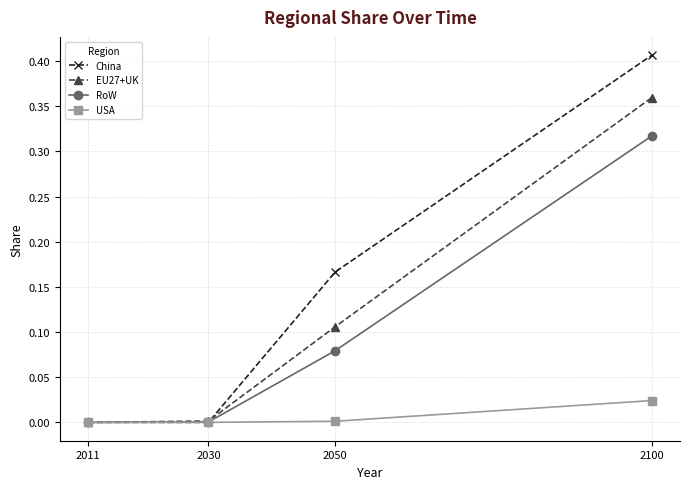

Is the value of China at 2050 greater than the value of USA at 2030?

Yes